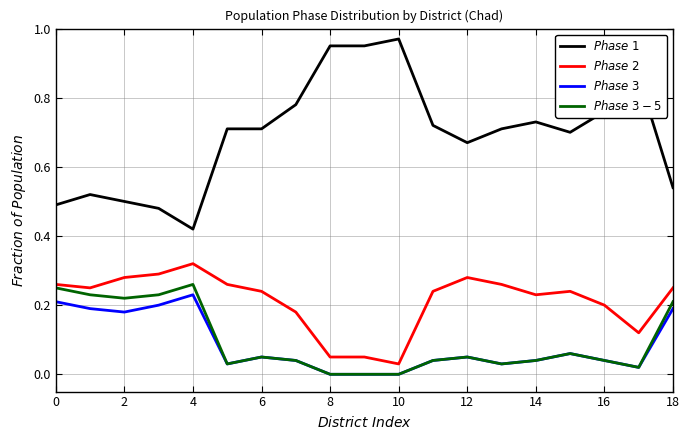

True or false: $Phase\ 1$ and $Phase\ 2$ cross at least once.

False